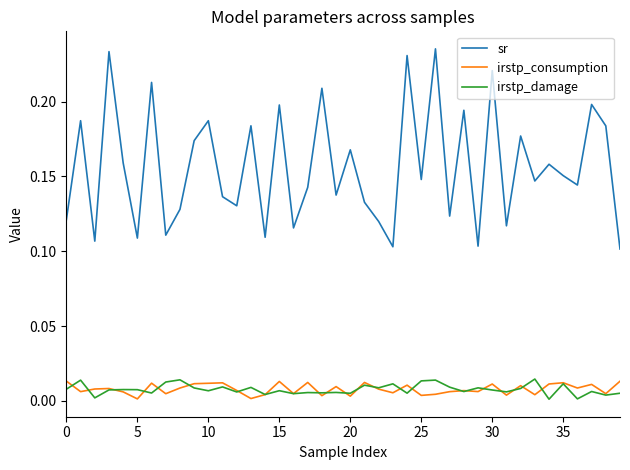

Which series has the widest spread of values?

sr